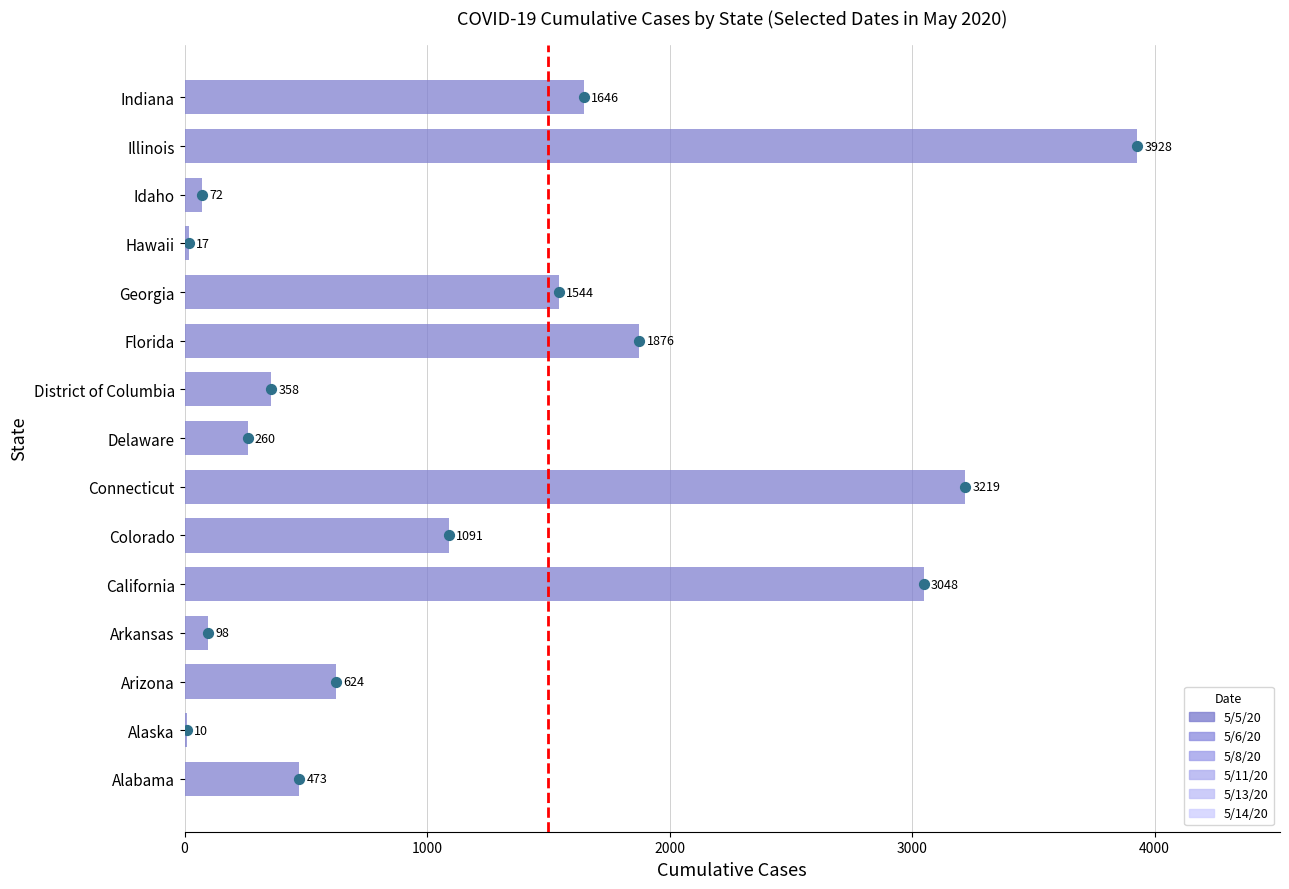

Which series has the largest total across all categories?

5/14/20